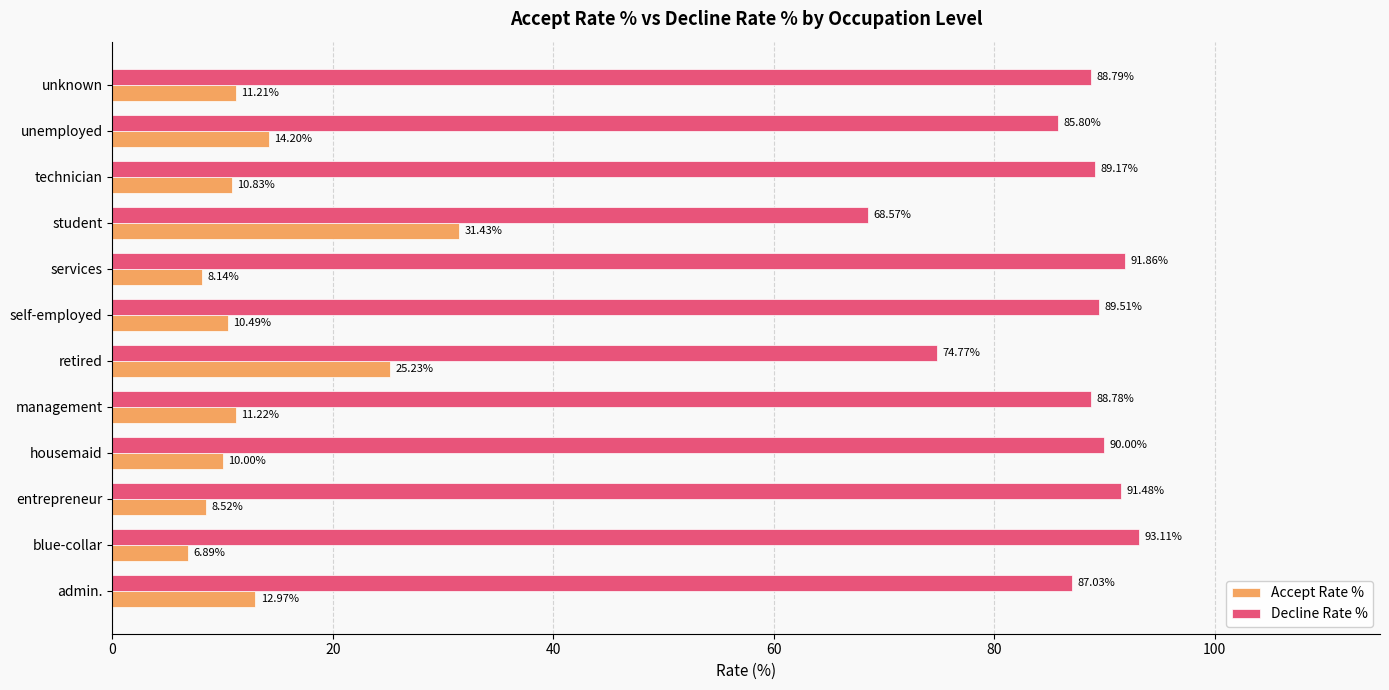

At how many categories does at least one series exceed 14?

12